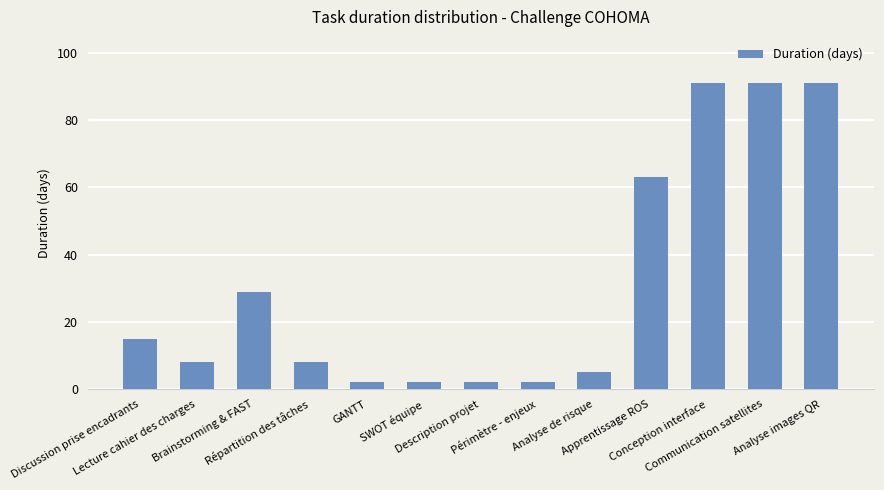

What is the average value?

31